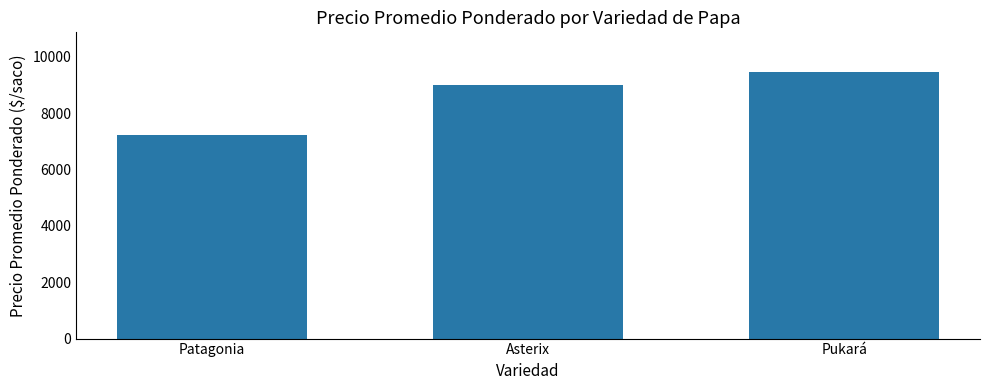

List the labels in order of value, largest first.

Pukará, Asterix, Patagonia